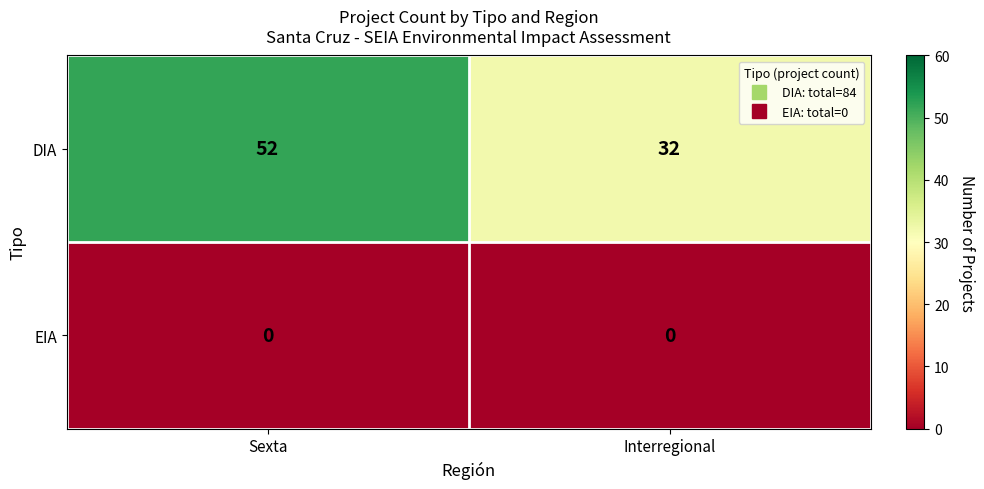

Which series has the largest total across all categories?

DIA